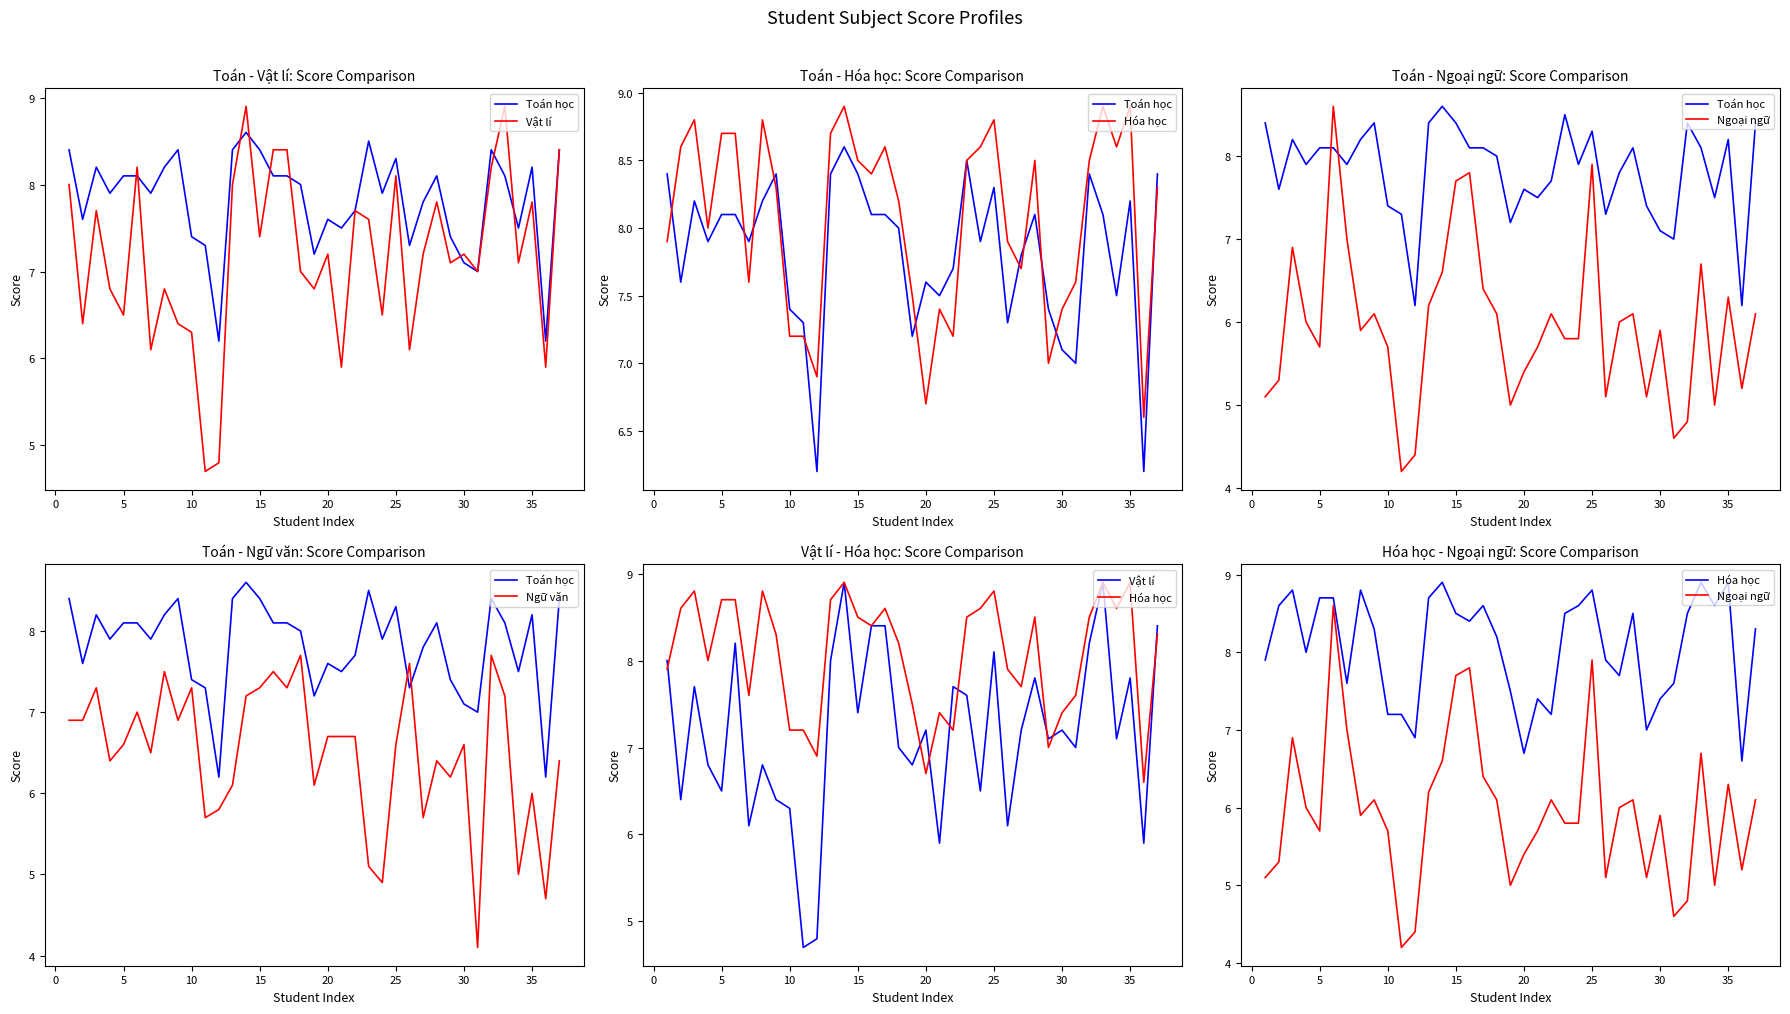

What is the label of the 6th point from the left?

20